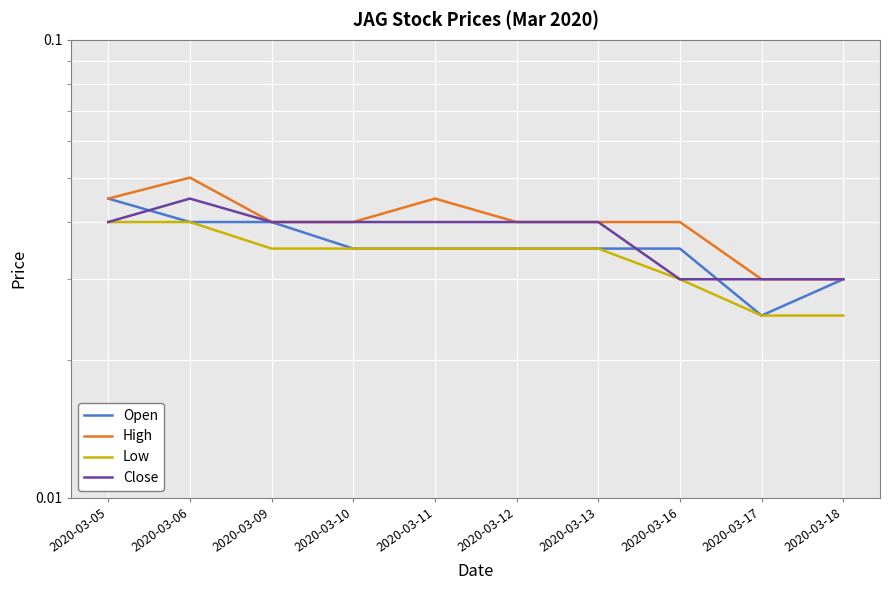

Between 2020-03-09 and 2020-03-06, which is larger?

2020-03-09